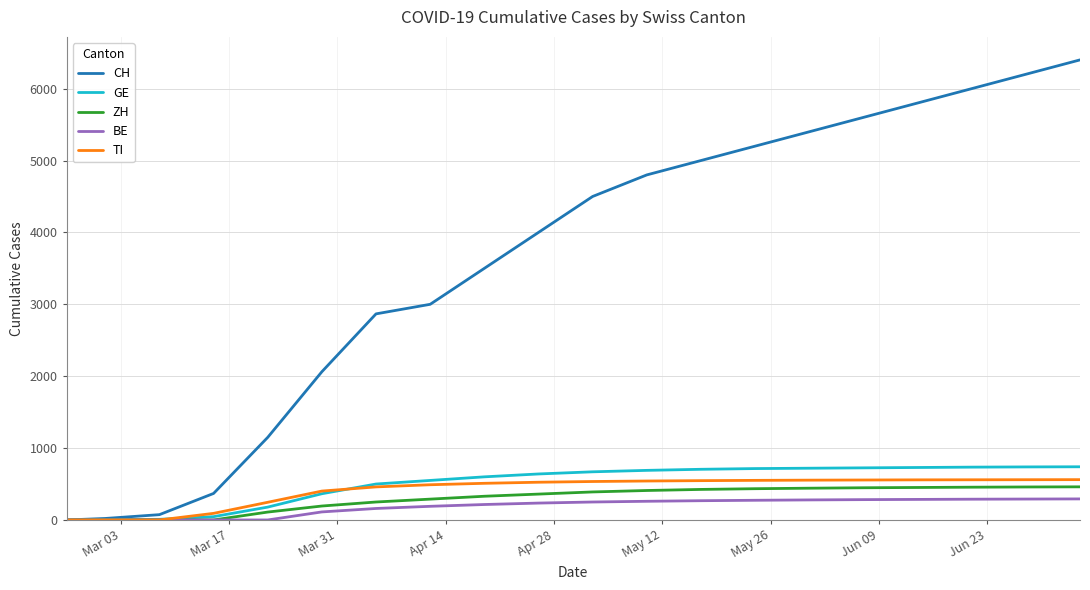

How many series are shown in this chart?

5